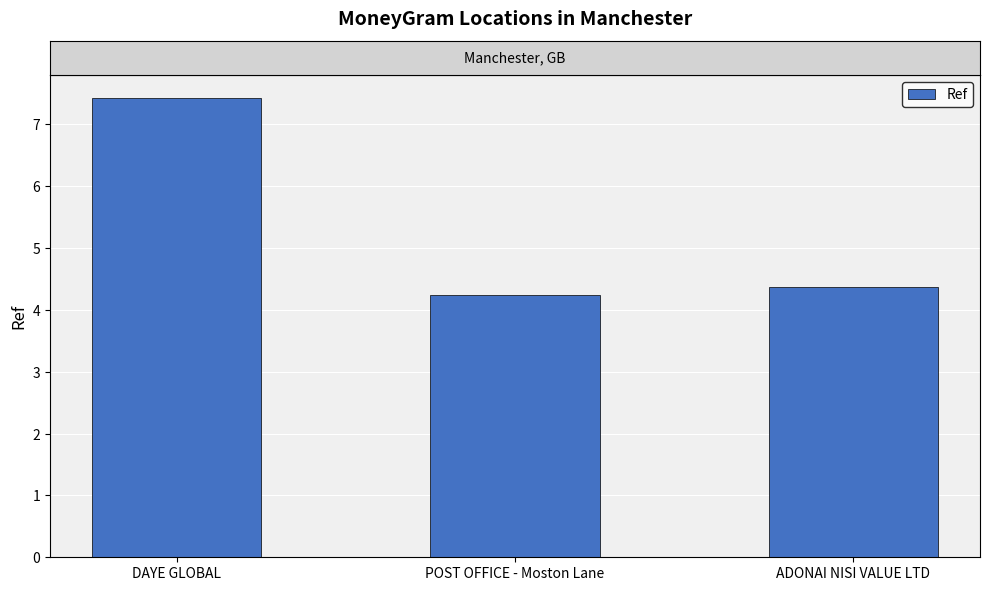

Reading right to left, what are all the values shown in this chart?

43758021	42394729	74281059